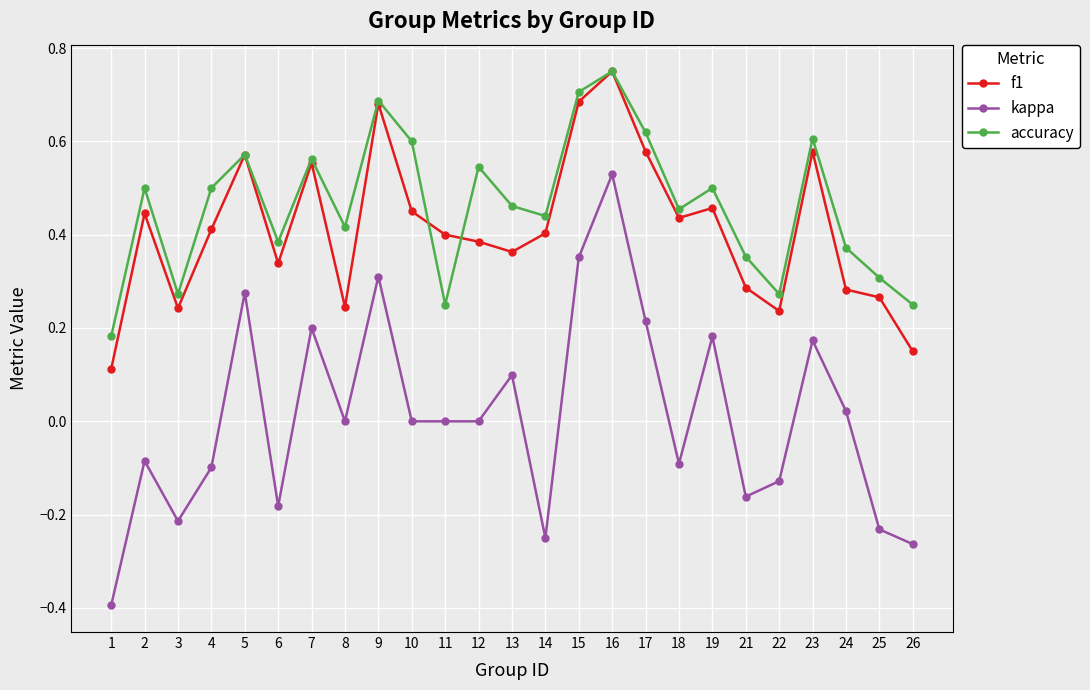

Which series has the widest spread of values?

kappa